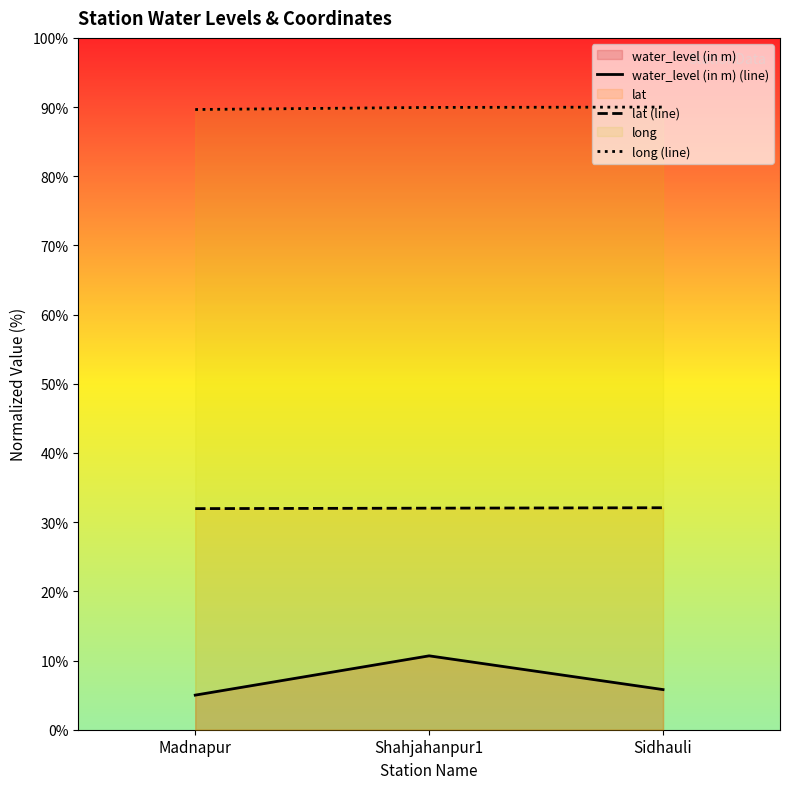

What is the sum of all lat (line) values?

96.1